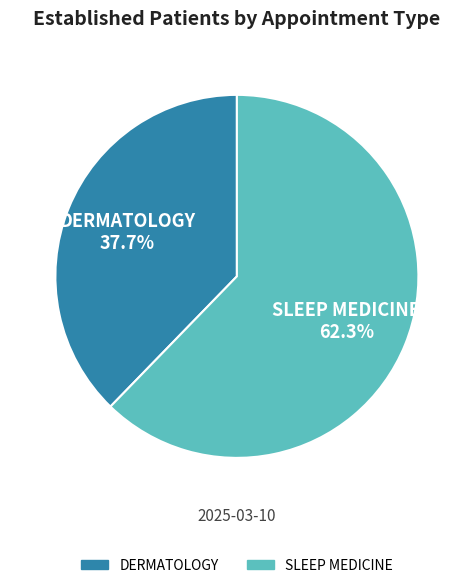

How many segments does this pie chart have?

2